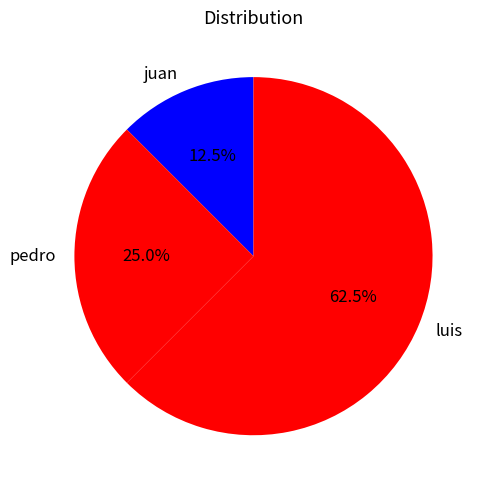

Which category has the biggest portion of the pie?

luis